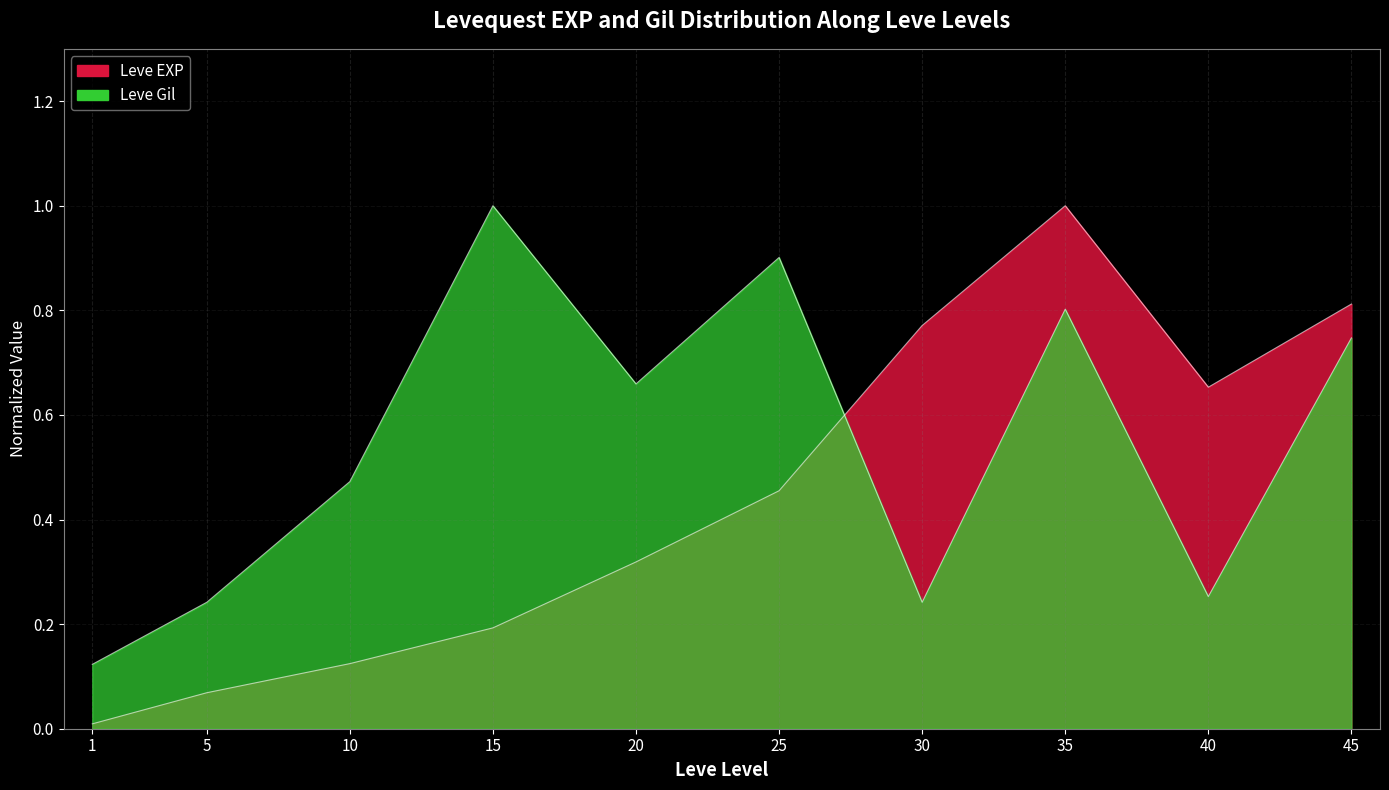

What are all the series names shown in the legend?

Leve EXP, Leve Gil